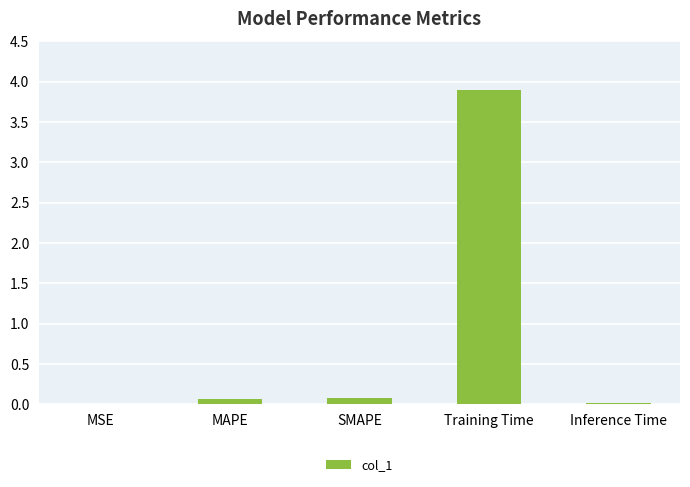

The value at MAPE is 0.1. True or false?

True